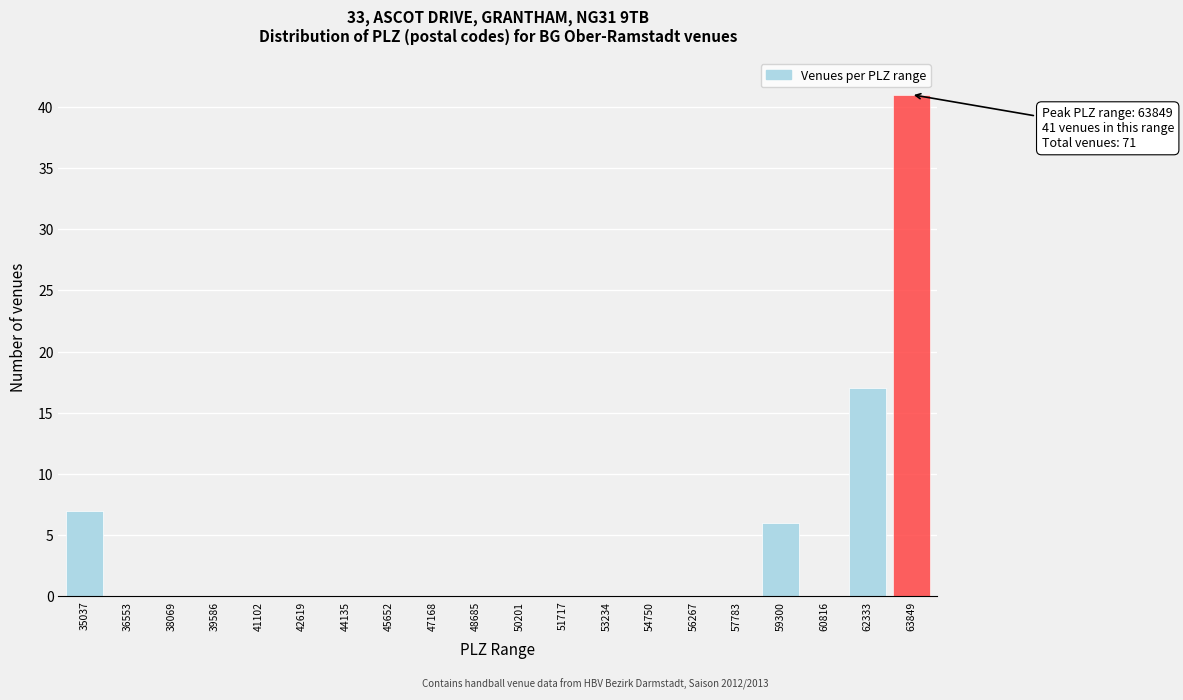

Reading left to right, list all the values displayed in this chart.

35037=7	36553=0	38069=0	39586=0	41102=0	42619=0	44135=0	45652=0	47168=0	48685=0	50201=0	51717=0	53234=0	54750=0	56267=0	57783=0	59300=6	60816=0	62333=17	63849=41